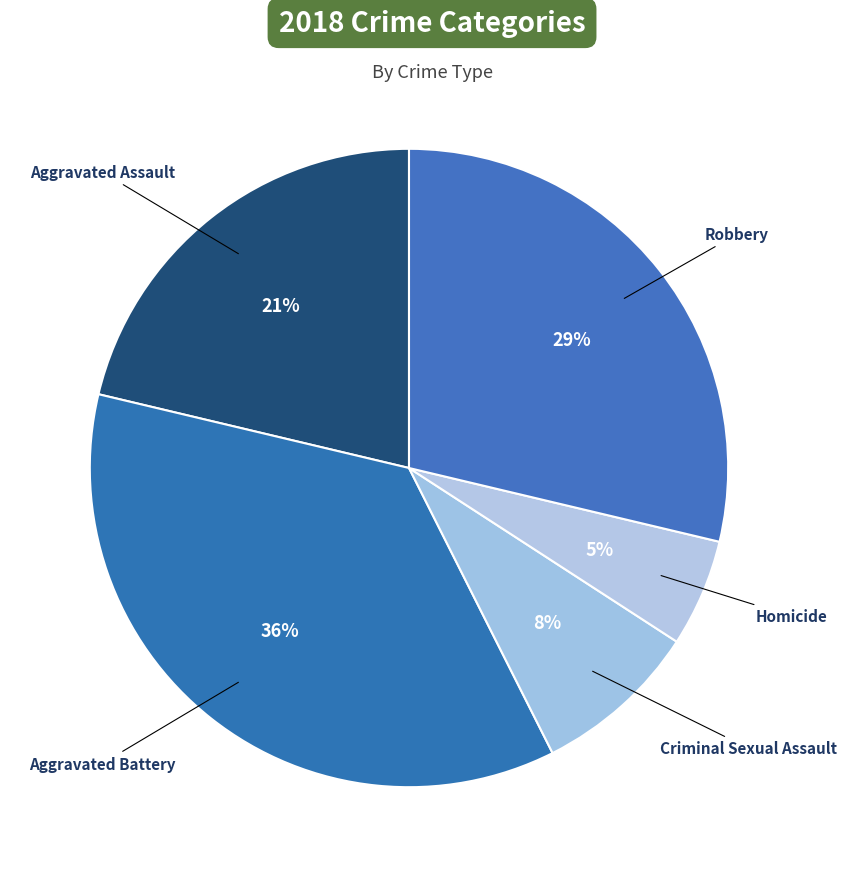

Is there any slice that represents more than half of the pie?

No